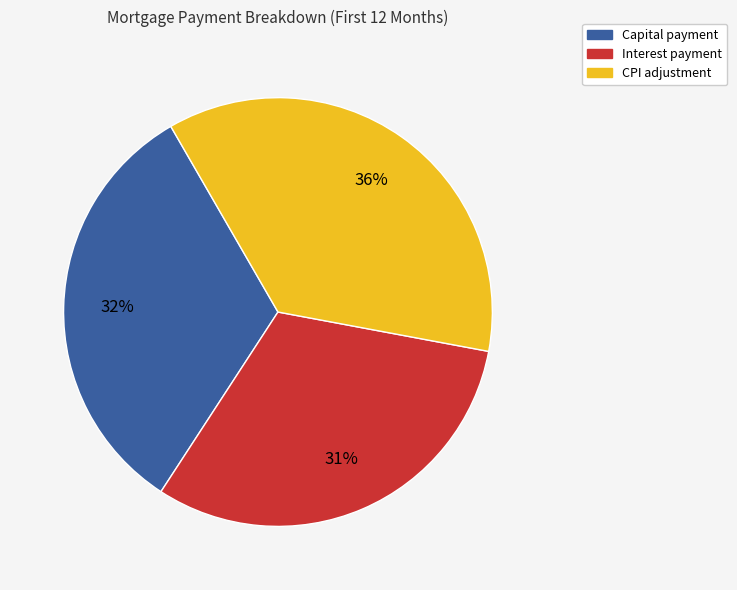

Is there any slice that represents more than half of the pie?

No